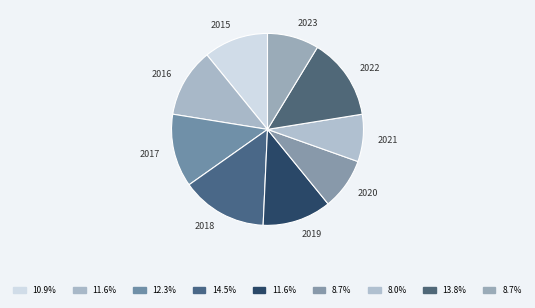

Which category has the biggest portion of the pie?

2018